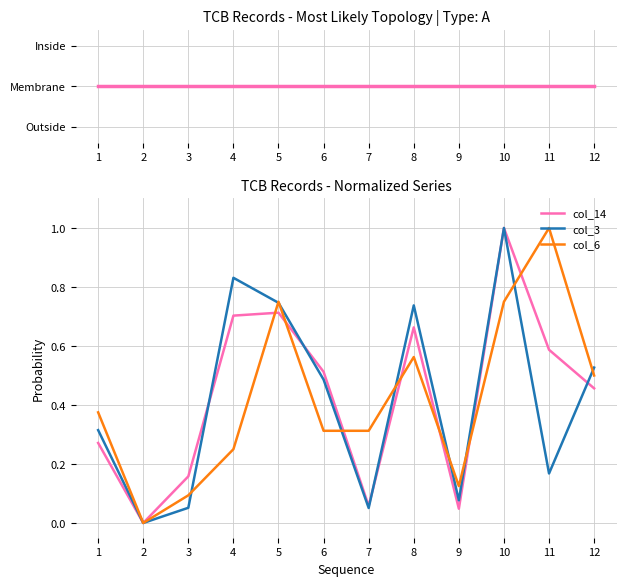

True or false: col_3 and Inside intersect in this chart.

True